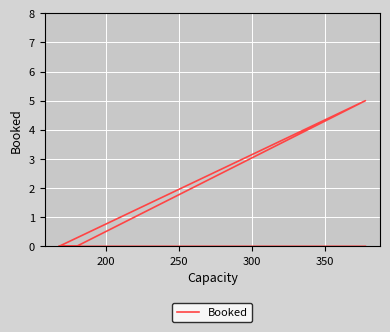

How many positive values are there?

1